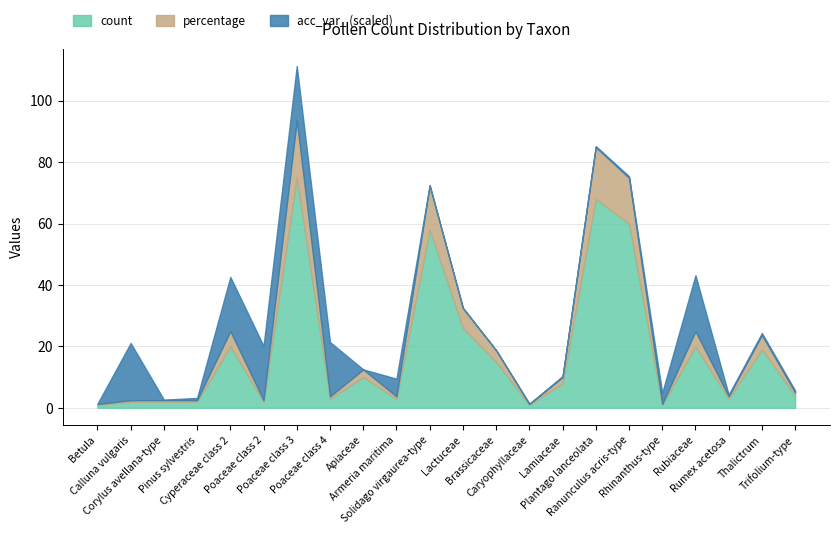

True or false: percentage and count intersect in this chart.

False